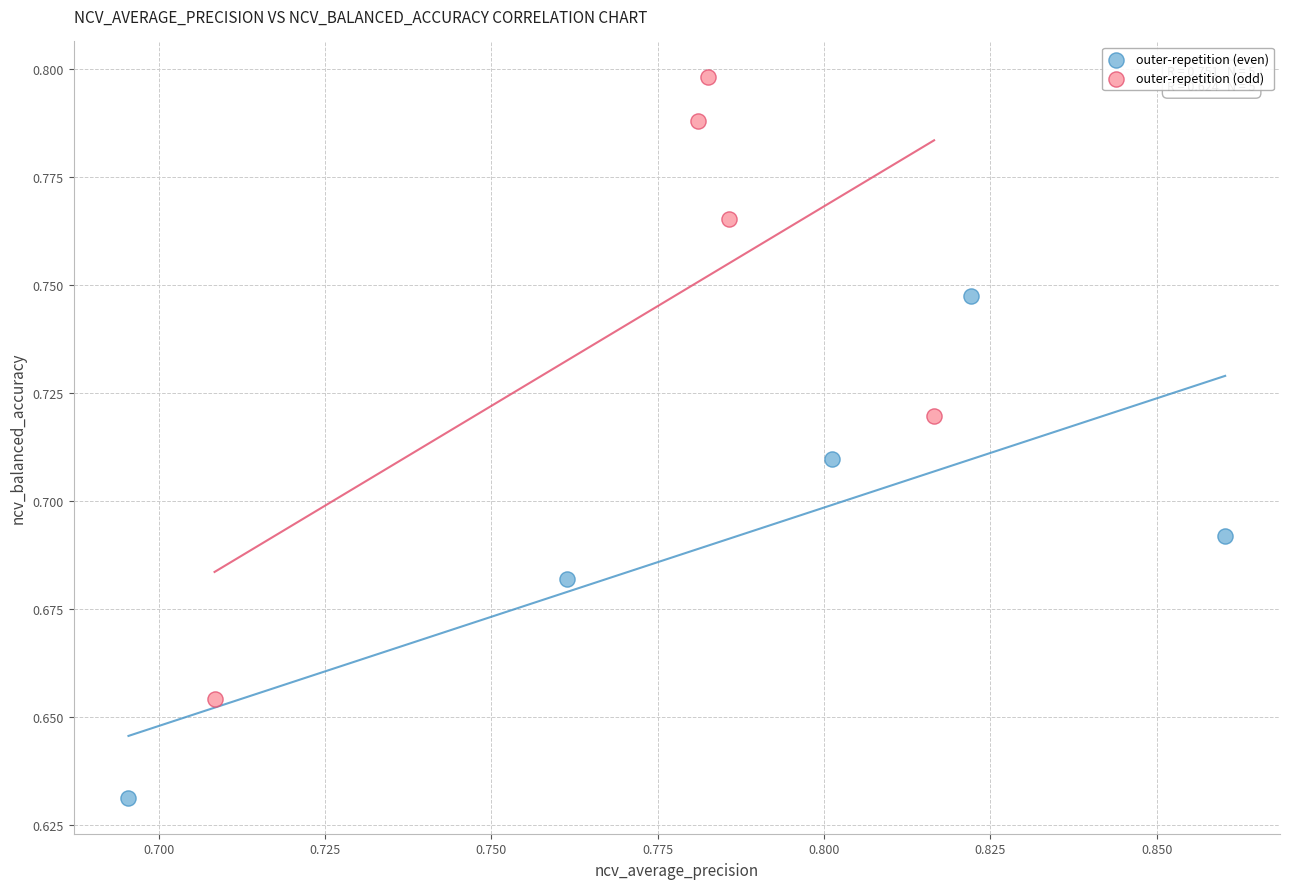

Which series reaches the minimum Y coordinate?

outer-repetition (even)